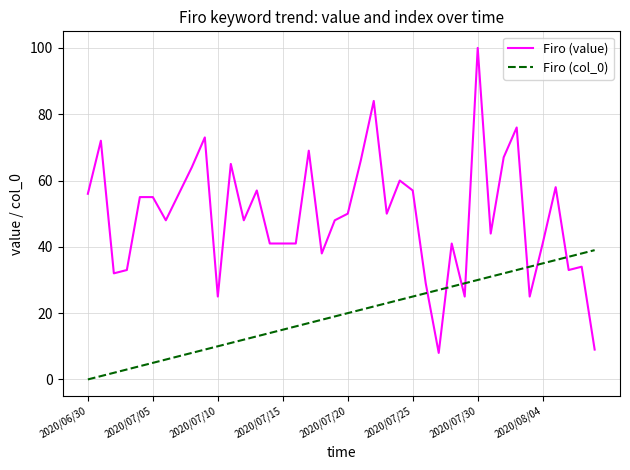

What is the difference between the maximum and minimum values in the Firo (value) series?

92